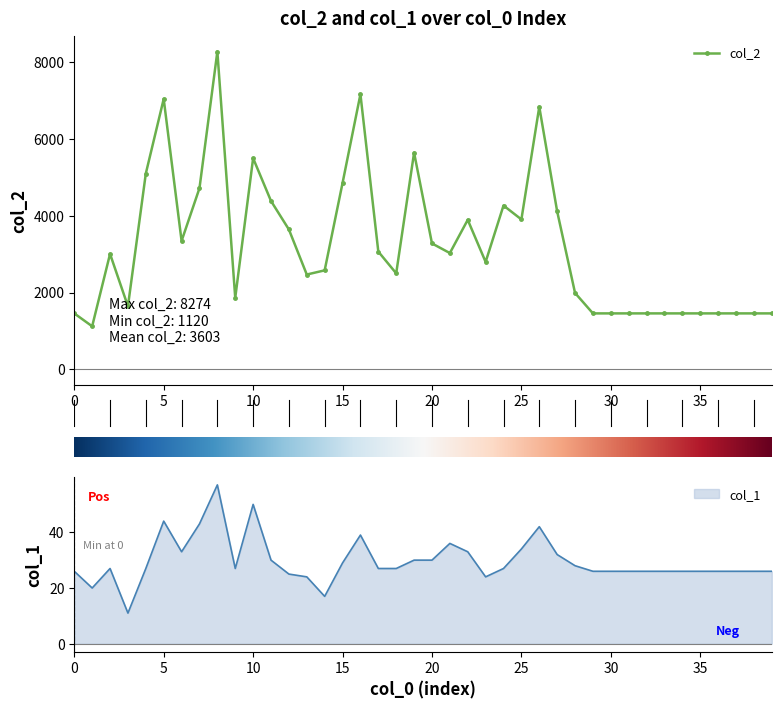

How many categories are shown in the chart?

40